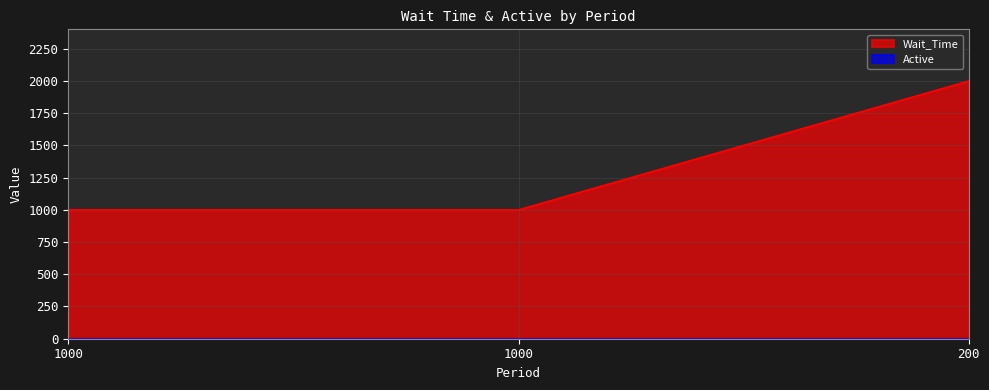

What is the difference between the values at 1000 and 200?

1000